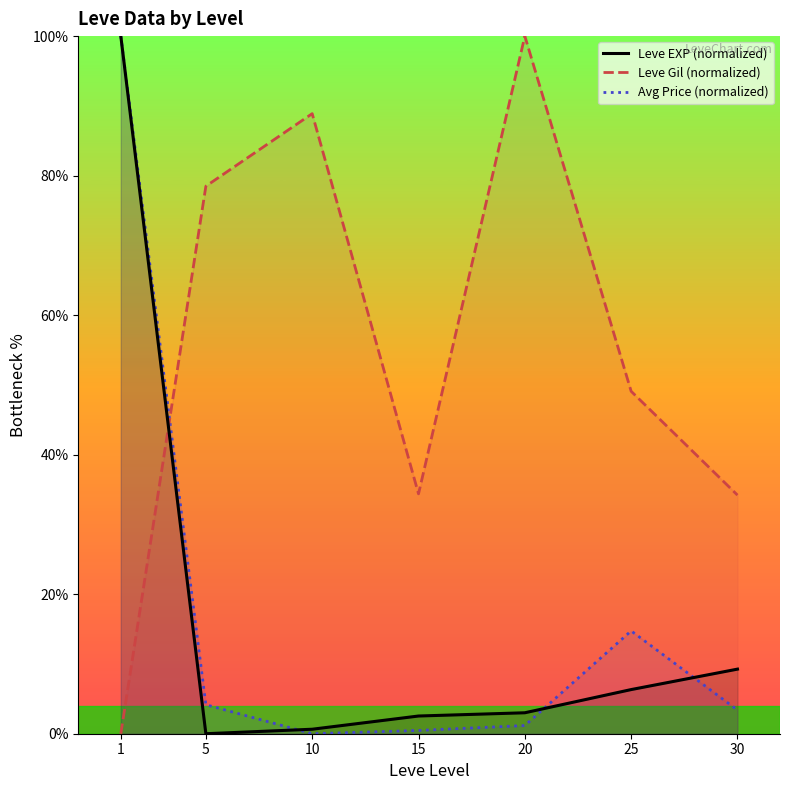

How many data points in Leve Gil (normalized) are above 49?

4